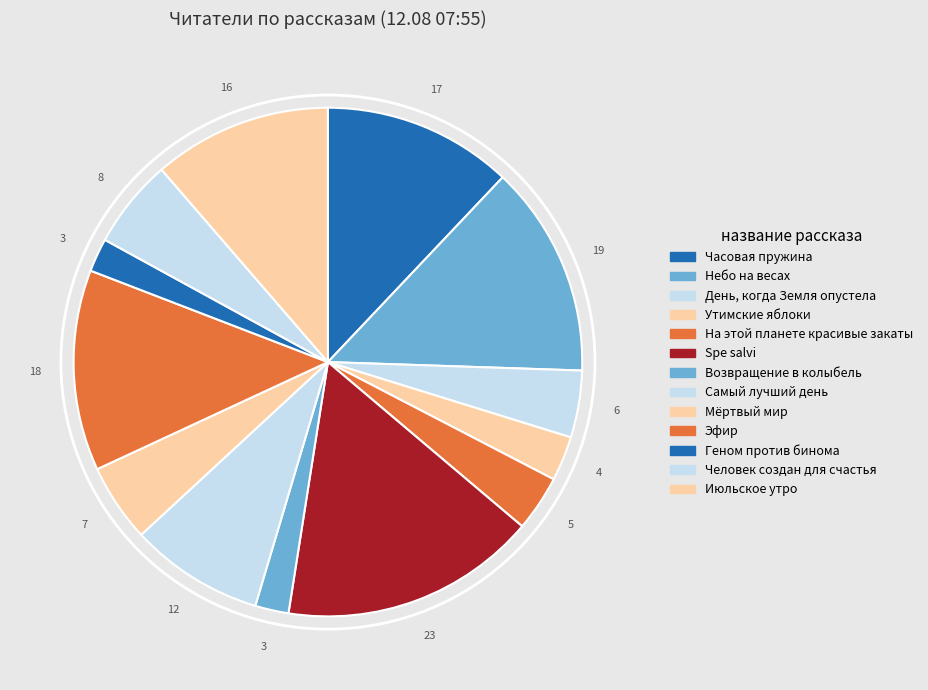

True or false: Spe salvi accounts for 6% of the total.

False